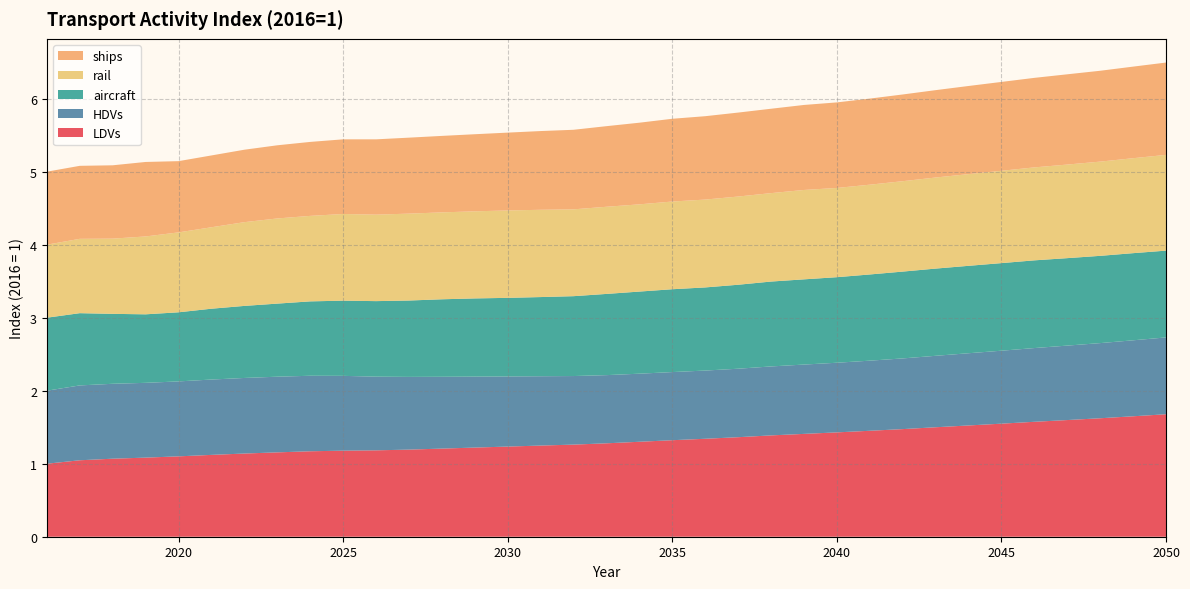

Reading left to right, extract all data points from this chart.

LDVs: 2016=1.0	2017=1.0	2018=1.1	2019=1.1	2020=1.1	2021=1.1	2022=1.1	2023=1.2	2024=1.2	2025=1.2	2026=1.2	2027=1.2	2028=1.2	2029=1.2	2030=1.2	2031=1.2	2032=1.3	2033=1.3	2034=1.3	2035=1.3	2036=1.3	2037=1.4	2038=1.4	2039=1.4	2040=1.4	2041=1.5	2042=1.5	2043=1.5	2044=1.5	2045=1.5	2046=1.6	2047=1.6	2048=1.6	2049=1.6	2050=1.7
HDVs: 2016=1.0	2017=1.0	2018=1.0	2019=1.0	2020=1.0	2021=1.0	2022=1.0	2023=1.0	2024=1.0	2025=1.0	2026=1.0	2027=1.0	2028=1.0	2029=1.0	2030=1.0	2031=0.9	2032=0.9	2033=0.9	2034=0.9	2035=0.9	2036=0.9	2037=0.9	2038=0.9	2039=0.9	2040=1.0	2041=1.0	2042=1.0	2043=1.0	2044=1.0	2045=1.0	2046=1.0	2047=1.0	2048=1.0	2049=1.0	2050=1.1
aircraft: 2016=1.0	2017=1.0	2018=1.0	2019=0.9	2020=0.9	2021=1.0	2022=1.0	2023=1.0	2024=1.0	2025=1.0	2026=1.0	2027=1.0	2028=1.1	2029=1.1	2030=1.1	2031=1.1	2032=1.1	2033=1.1	2034=1.1	2035=1.1	2036=1.1	2037=1.2	2038=1.2	2039=1.2	2040=1.2	2041=1.2	2042=1.2	2043=1.2	2044=1.2	2045=1.2	2046=1.2	2047=1.2	2048=1.2	2049=1.2	2050=1.2
rail: 2016=1.0	2017=1.0	2018=1.0	2019=1.1	2020=1.1	2021=1.1	2022=1.1	2023=1.2	2024=1.2	2025=1.2	2026=1.2	2027=1.2	2028=1.2	2029=1.2	2030=1.2	2031=1.2	2032=1.2	2033=1.2	2034=1.2	2035=1.2	2036=1.2	2037=1.2	2038=1.2	2039=1.2	2040=1.2	2041=1.2	2042=1.2	2043=1.2	2044=1.3	2045=1.3	2046=1.3	2047=1.3	2048=1.3	2049=1.3	2050=1.3
ships: 2016=1.0	2017=1.0	2018=1.0	2019=1.0	2020=1.0	2021=1.0	2022=1.0	2023=1.0	2024=1.0	2025=1.0	2026=1.0	2027=1.0	2028=1.0	2029=1.1	2030=1.1	2031=1.1	2032=1.1	2033=1.1	2034=1.1	2035=1.1	2036=1.1	2037=1.2	2038=1.2	2039=1.2	2040=1.2	2041=1.2	2042=1.2	2043=1.2	2044=1.2	2045=1.2	2046=1.2	2047=1.2	2048=1.2	2049=1.3	2050=1.3